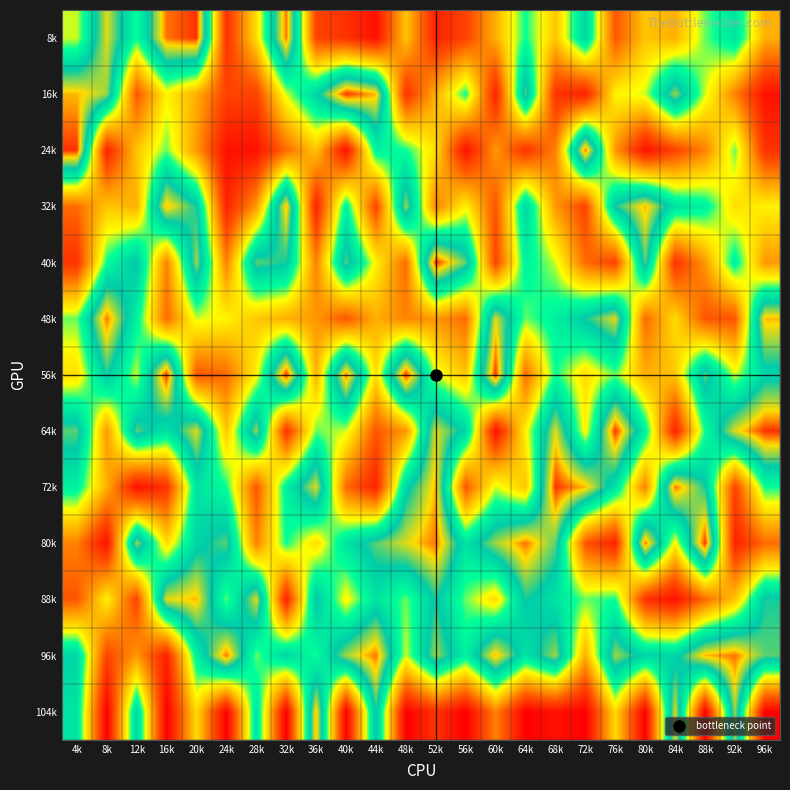

Reading left to right, extract all data points from this chart.

8k: 4k=13	8k=22	12k=15	16k=24	20k=25	24k=3	28k=11	32k=24	36k=4	40k=3	44k=1	48k=10	52k=2	56k=4	60k=9	64k=15	68k=10	72k=18	76k=5	80k=10	84k=9	88k=14	92k=17	96k=9
16k: 4k=23	8k=21	12k=5	16k=12	20k=9	24k=4	28k=4	32k=13	36k=18	40k=25	44k=23	48k=3	52k=9	56k=15	60k=2	64k=20	68k=3	72k=2	76k=12	80k=13	84k=21	88k=13	92k=7	96k=1
24k: 4k=25	8k=2	12k=10	16k=14	20k=8	24k=1	28k=1	32k=6	36k=10	40k=1	44k=16	48k=15	52k=11	56k=1	60k=8	64k=3	68k=7	72k=24	76k=8	80k=1	84k=4	88k=7	92k=14	96k=3
32k: 4k=6	8k=10	12k=9	16k=23	20k=19	24k=2	28k=8	32k=23	36k=2	40k=16	44k=4	48k=21	52k=7	56k=12	60k=5	64k=18	68k=8	72k=4	76k=19	80k=23	84k=17	88k=16	92k=11	96k=12
40k: 4k=3	8k=15	12k=19	16k=7	20k=21	24k=7	28k=20	32k=19	36k=7	40k=20	44k=12	48k=6	52k=25	56k=20	60k=4	64k=16	68k=13	72k=6	76k=4	80k=20	84k=3	88k=8	92k=16	96k=8
48k: 4k=14	8k=24	12k=16	16k=6	20k=13	24k=12	28k=10	32k=9	36k=8	40k=5	44k=9	48k=7	52k=8	56k=6	60k=22	64k=14	68k=16	72k=19	76k=22	80k=6	84k=11	88k=5	92k=5	96k=23
56k: 4k=11	8k=19	12k=13	16k=25	20k=5	24k=6	28k=12	32k=25	36k=9	40k=24	44k=11	48k=25	52k=13	56k=10	60k=25	64k=6	68k=15	72k=11	76k=14	80k=9	84k=10	88k=20	92k=13	96k=18
64k: 4k=20	8k=8	12k=20	16k=17	20k=22	24k=10	28k=21	32k=3	36k=14	40k=13	44k=5	48k=8	52k=22	56k=18	60k=1	64k=12	68k=22	72k=12	76k=25	80k=16	84k=2	88k=15	92k=22	96k=25
72k: 4k=16	8k=9	12k=1	16k=3	20k=17	24k=15	28k=5	32k=16	36k=22	40k=6	44k=2	48k=18	52k=23	56k=5	60k=13	64k=10	68k=25	72k=23	76k=17	80k=7	84k=24	88k=19	92k=4	96k=15
80k: 4k=7	8k=1	12k=21	16k=11	20k=18	24k=20	28k=7	32k=15	36k=11	40k=17	44k=20	48k=22	52k=24	56k=17	60k=21	64k=24	68k=20	72k=5	76k=2	80k=24	84k=12	88k=25	92k=2	96k=6
88k: 4k=5	8k=12	12k=4	16k=22	20k=23	24k=14	28k=22	32k=2	36k=19	40k=12	44k=17	48k=14	52k=19	56k=14	60k=11	64k=19	68k=17	72k=14	76k=15	80k=3	84k=1	88k=6	92k=10	96k=19
96k: 4k=18	8k=4	12k=8	16k=2	20k=16	24k=24	28k=14	32k=18	36k=15	40k=21	44k=24	48k=13	52k=21	56k=16	60k=23	64k=17	68k=21	72k=9	76k=21	80k=18	84k=18	88k=23	92k=24	96k=20
104k: 4k=17	8k=0	12k=18	16k=0	20k=11	24k=0	28k=17	32k=0	36k=23	40k=0	44k=19	48k=0	52k=3	56k=0	60k=7	64k=0	68k=1	72k=0	76k=11	80k=0	84k=22	88k=0	92k=21	96k=0